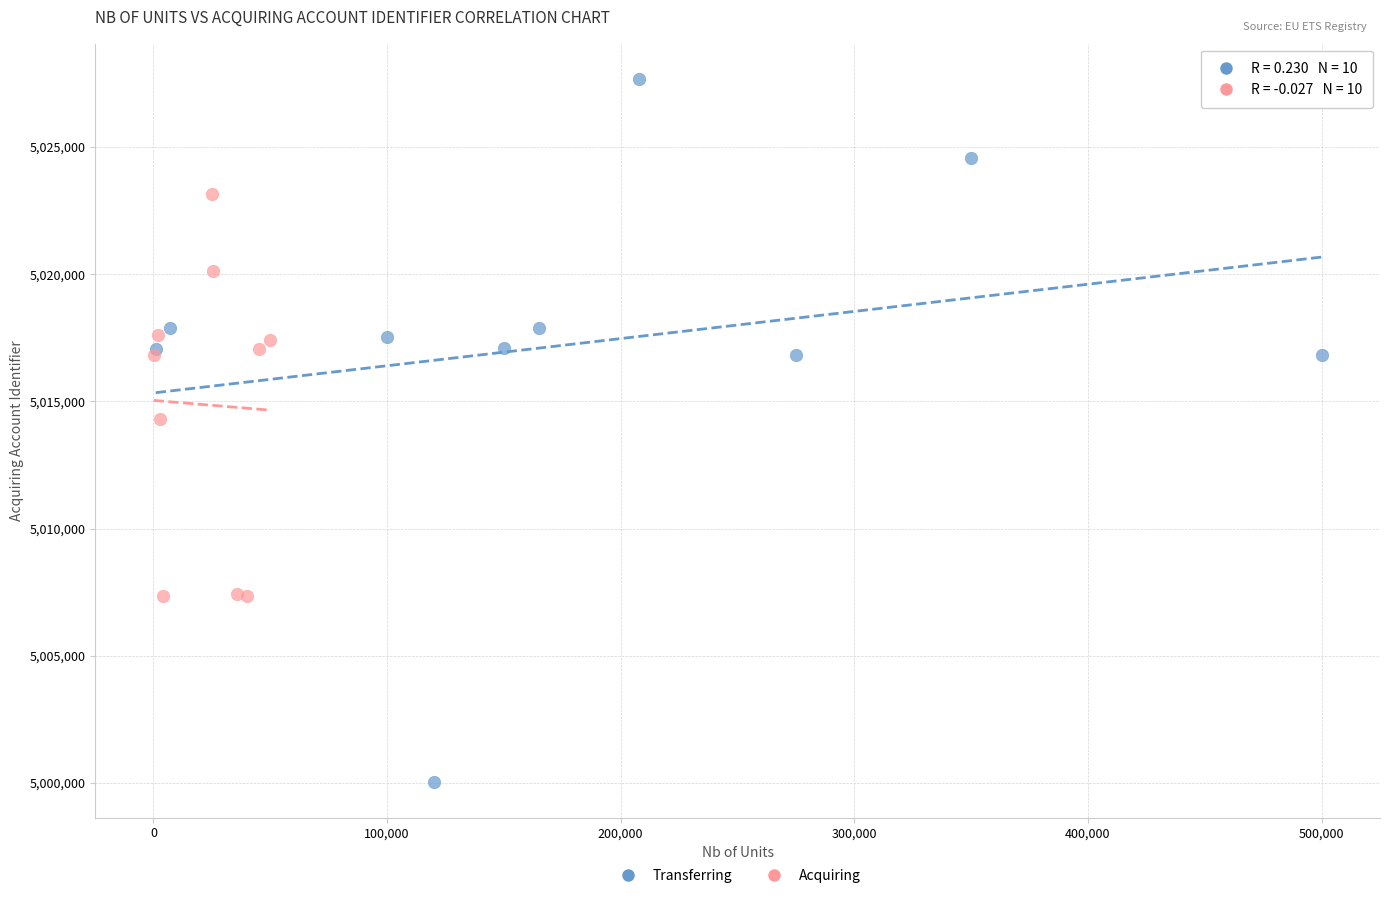

What are all the series names shown in the legend?

Transferring, Acquiring